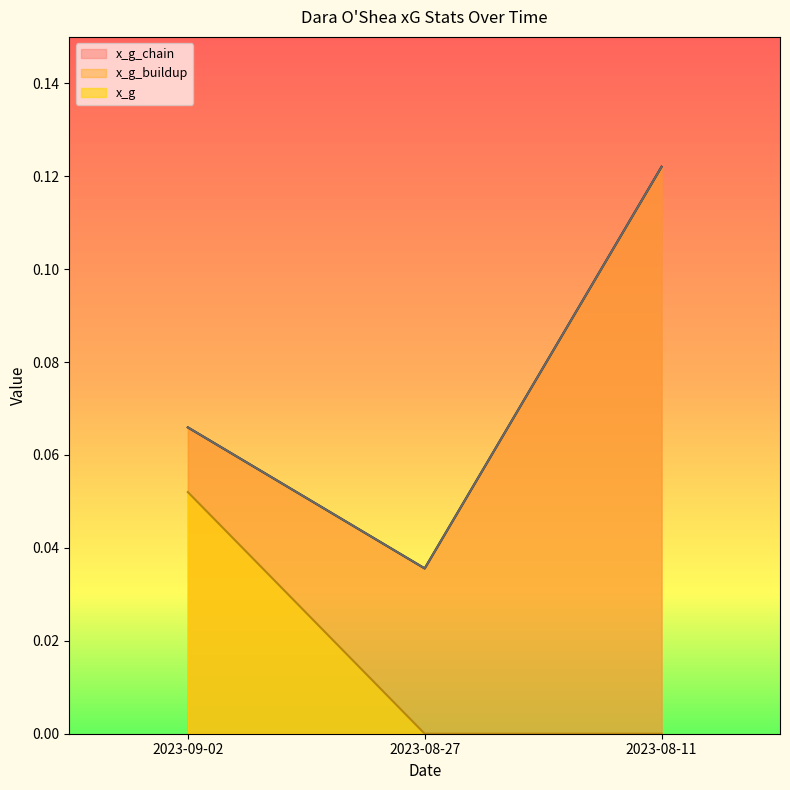

Is it true that x_g equals -0.0 at 2023-08-27?

False